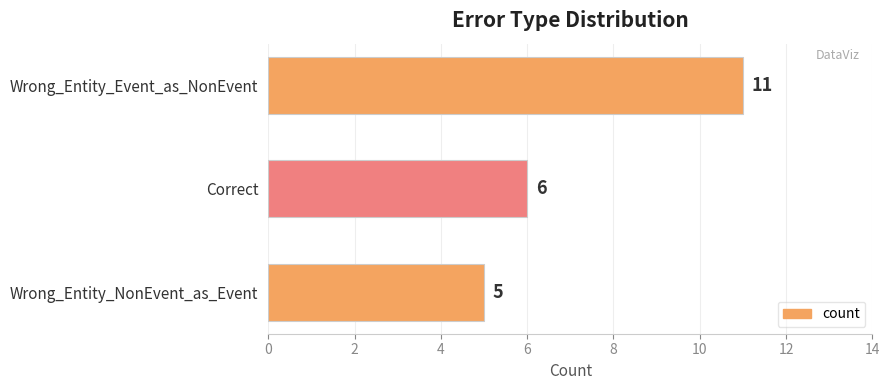

Reading bottom to top, list all the values displayed in this chart.

5	6	11